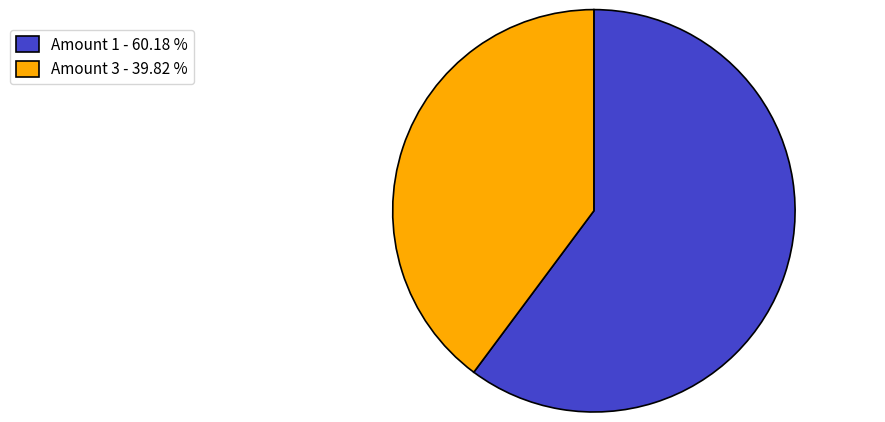

Is there any slice that represents more than half of the pie?

Yes